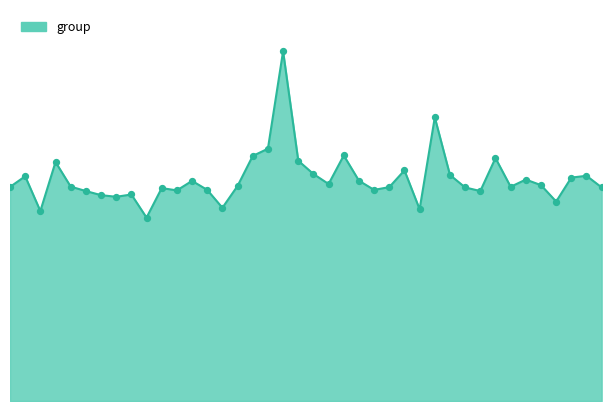

Does the chart have visible grid lines?

No